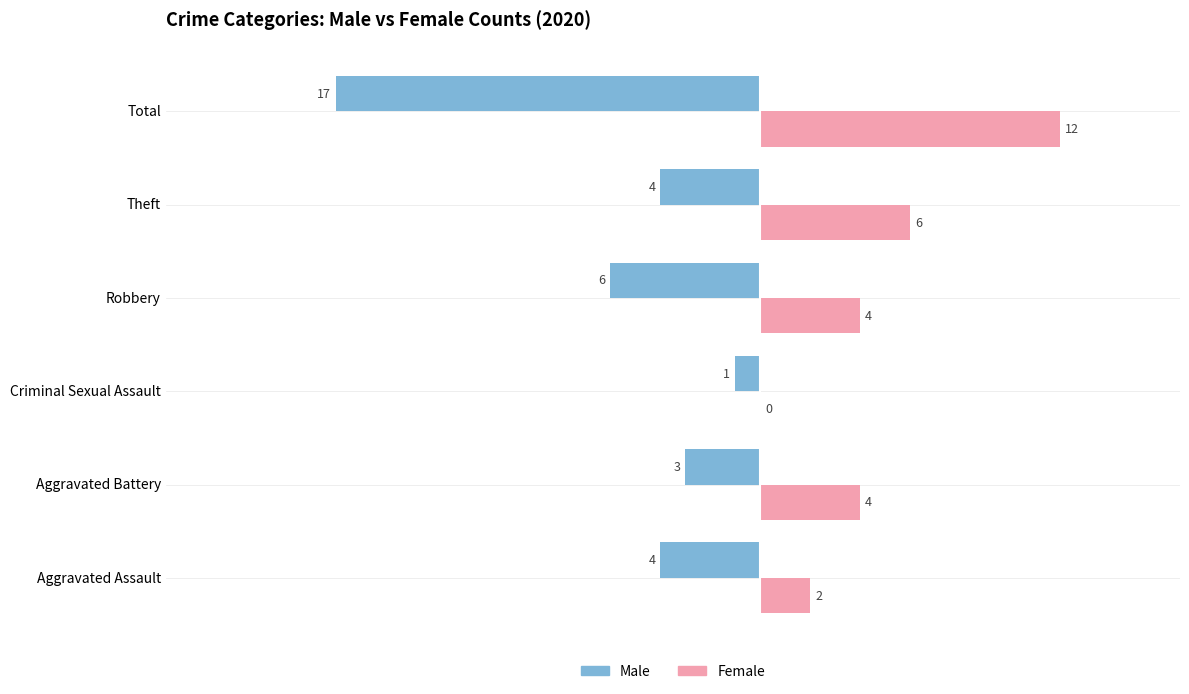

Which series changed the most between Aggravated Assault and Theft?

Female